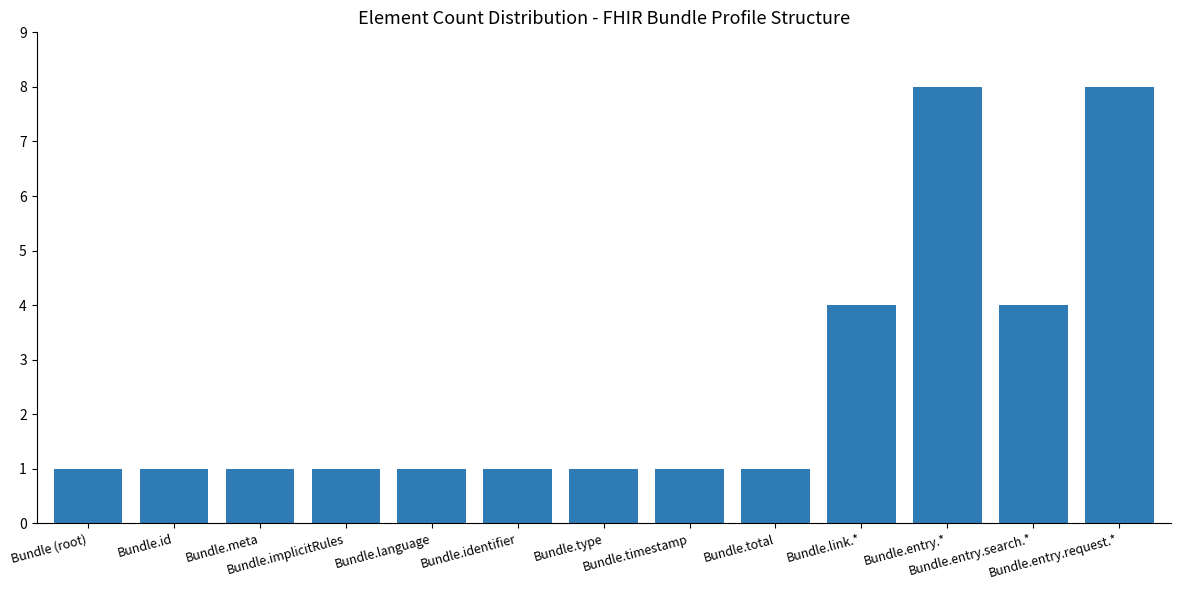

Reading left to right, transcribe all the data shown in this chart.

Bundle (root)=1	Bundle.id=1	Bundle.meta=1	Bundle.implicitRules=1	Bundle.language=1	Bundle.identifier=1	Bundle.type=1	Bundle.timestamp=1	Bundle.total=1	Bundle.link.*=4	Bundle.entry.*=8	Bundle.entry.search.*=4	Bundle.entry.request.*=8